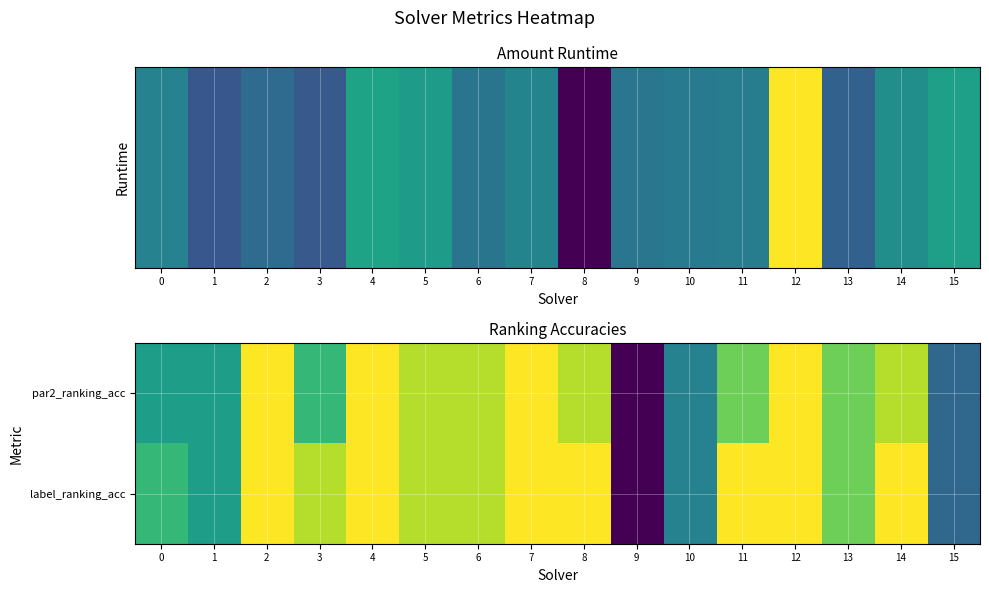

Reading left to right, transcribe all the data shown in this chart.

par2_ranking_acc: 0=0.7	1=0.7	2=1.0	3=0.8	4=1.0	5=0.9	6=0.9	7=1.0	8=0.9	9=0.4	10=0.7	11=0.9	12=1.0	13=0.9	14=0.9	15=0.6
label_ranking_acc: 0=0.8	1=0.7	2=1.0	3=0.9	4=1.0	5=0.9	6=0.9	7=1.0	8=1.0	9=0.4	10=0.7	11=1.0	12=1.0	13=0.9	14=1.0	15=0.6